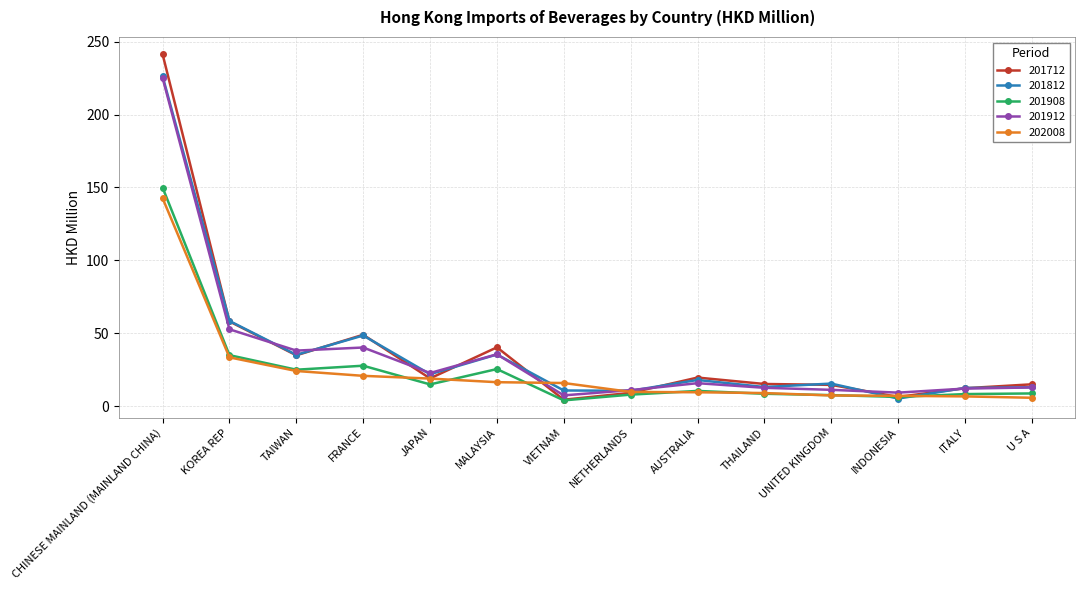

What is the spread (max minus min) of values at U S A?

9.2